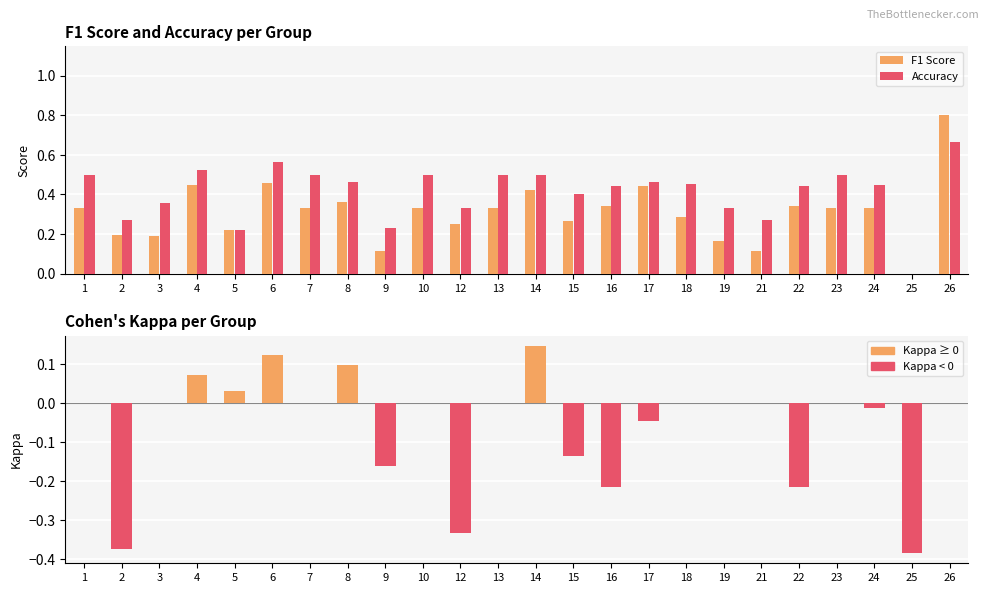

Rank the series at 16 from highest to lowest value.

Accuracy, F1 Score, Kappa